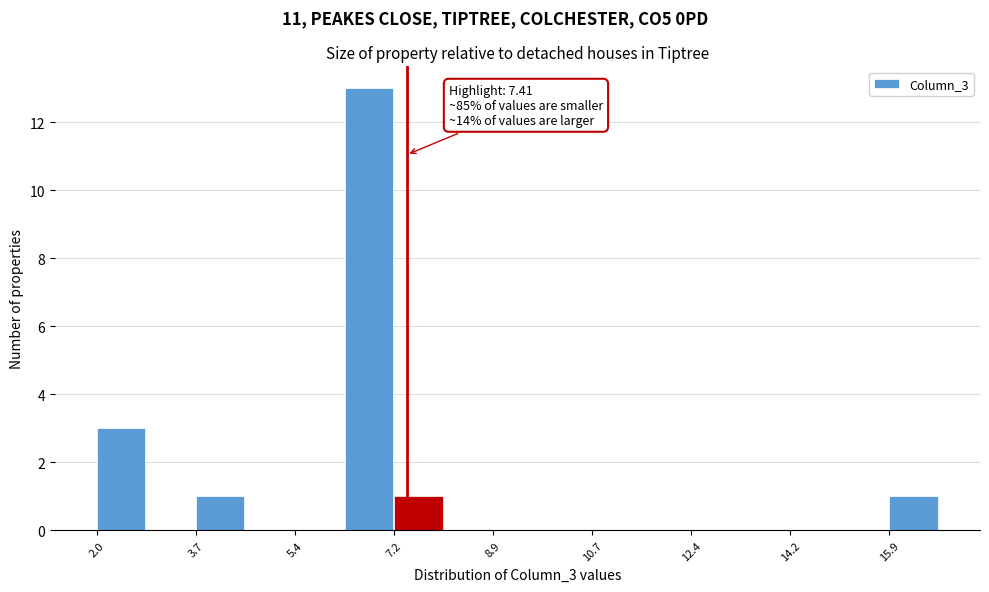

Which range on the x-axis has the tallest bar?

6.4 to 7.2